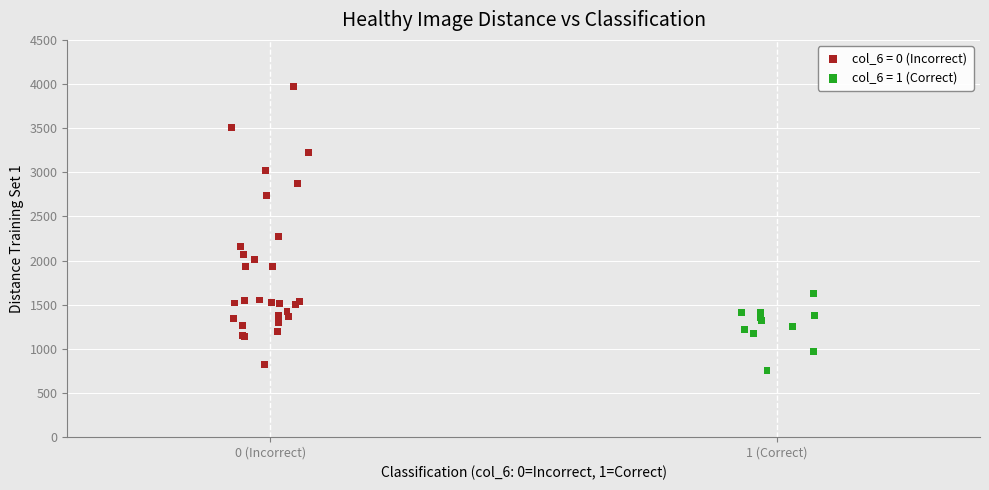

Which series reaches the maximum Y coordinate?

col_6 = 0 (Incorrect)